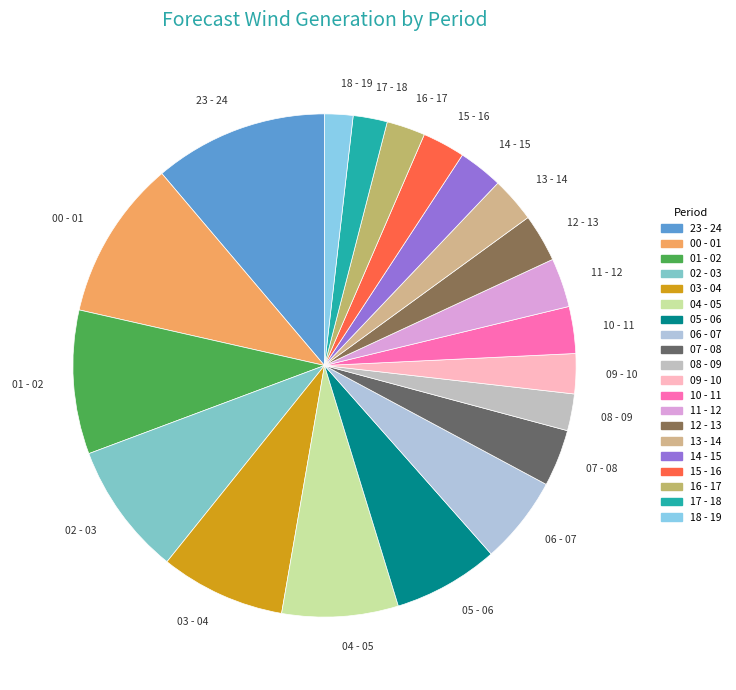

Do 16 - 17 and 01 - 02 together represent more than half of the pie?

No